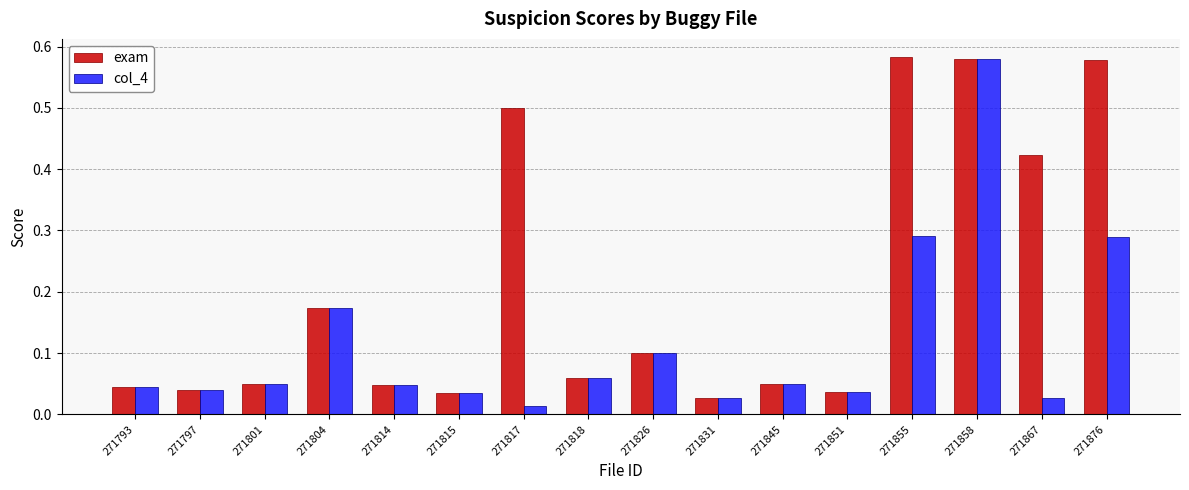

What is the sum of all col_4 values?

1.9